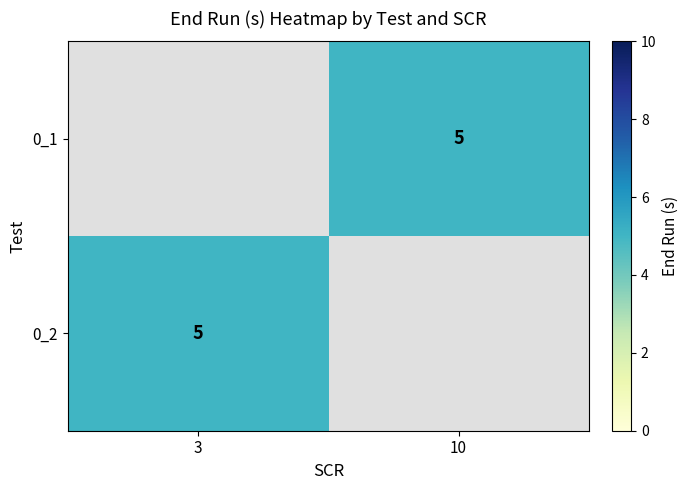

Is the value of 0_1 at 10 greater than the value of 0_2 at 3?

No